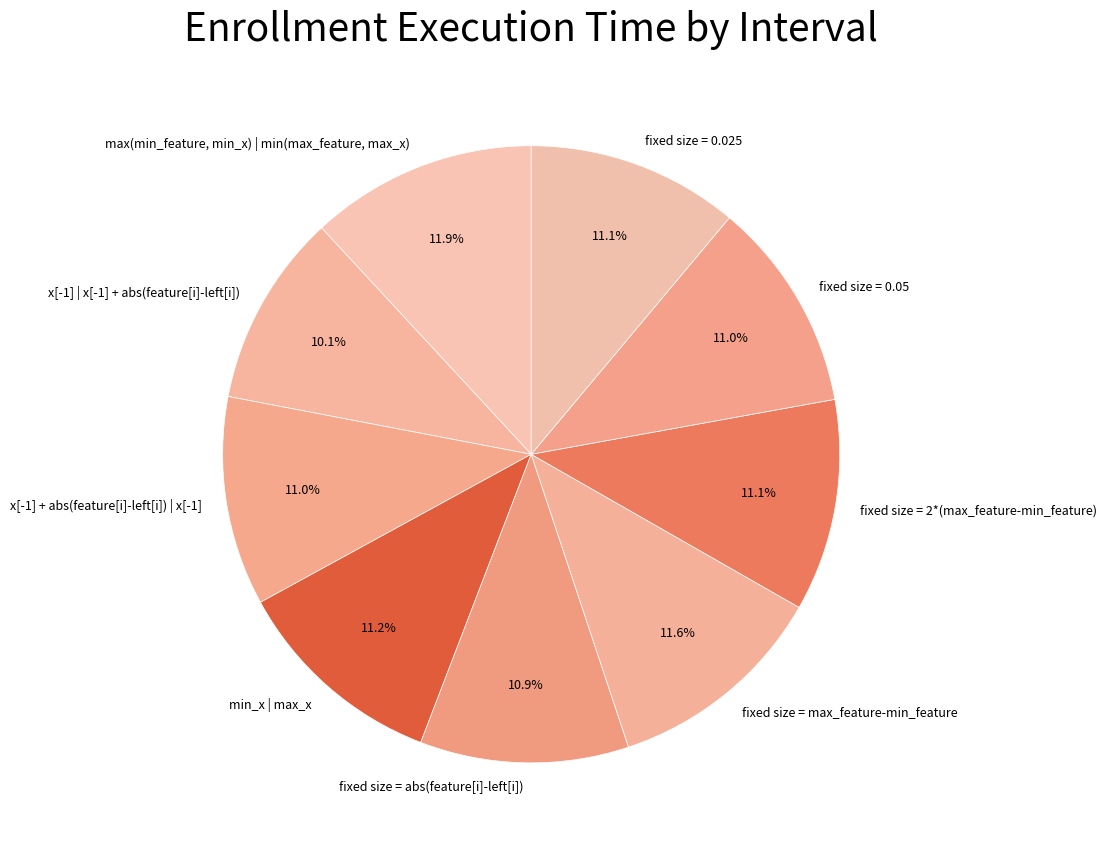

Which category has the smallest portion of the pie?

x[-1] | x[-1] + abs(feature[i]-left[i])